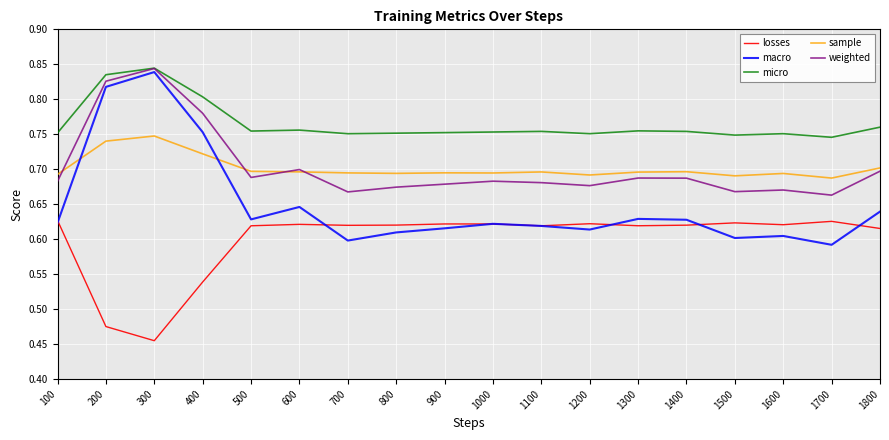

At which category is the sum across all series the highest?

300